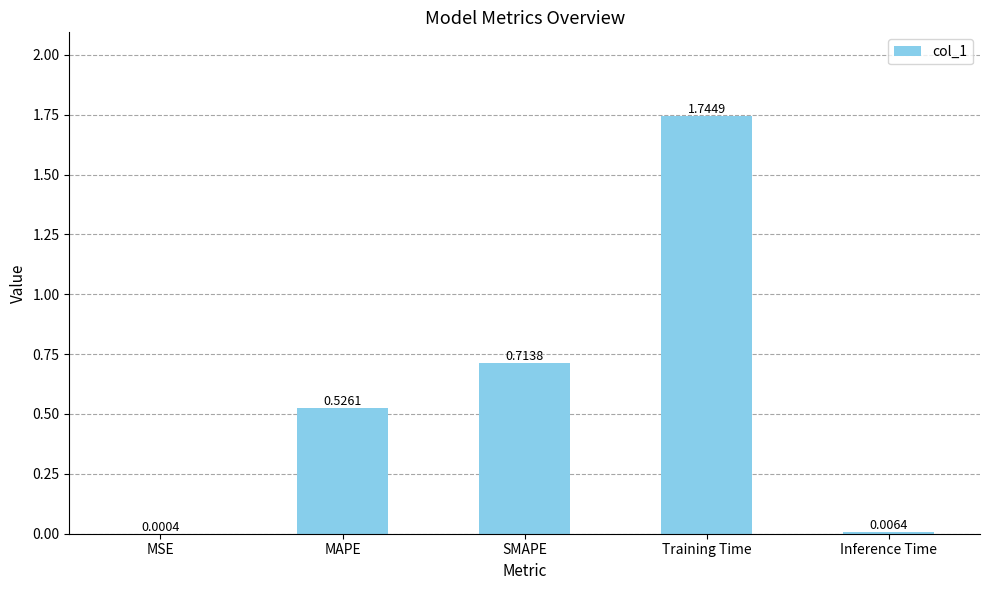

Are the bars horizontal?

No